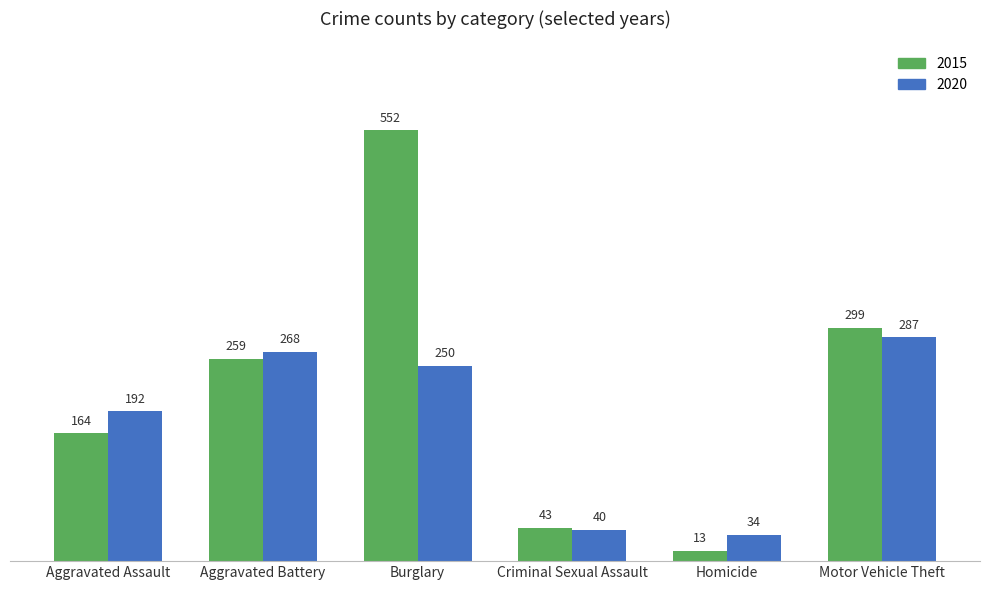

How many data points in 2020 are less than 250?

3